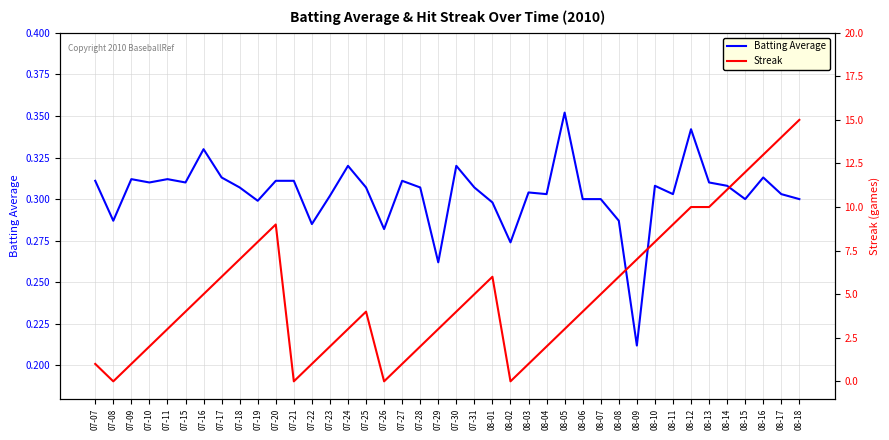

At which category does the chart reach its peak across all series?

08-18